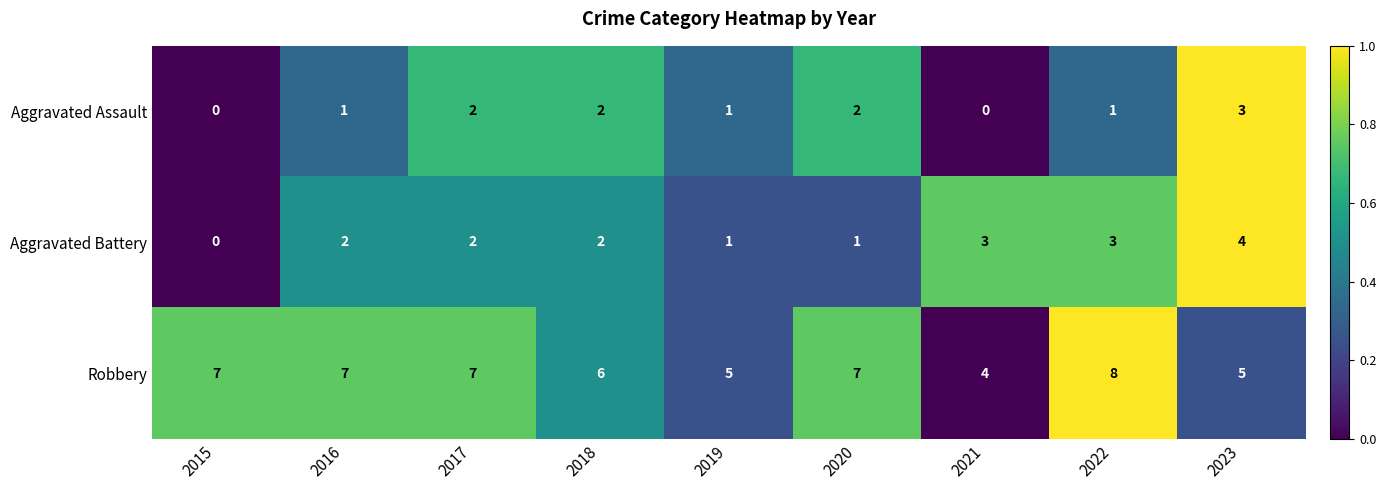

What is the difference between the maximum and minimum values in the Aggravated Battery series?

4